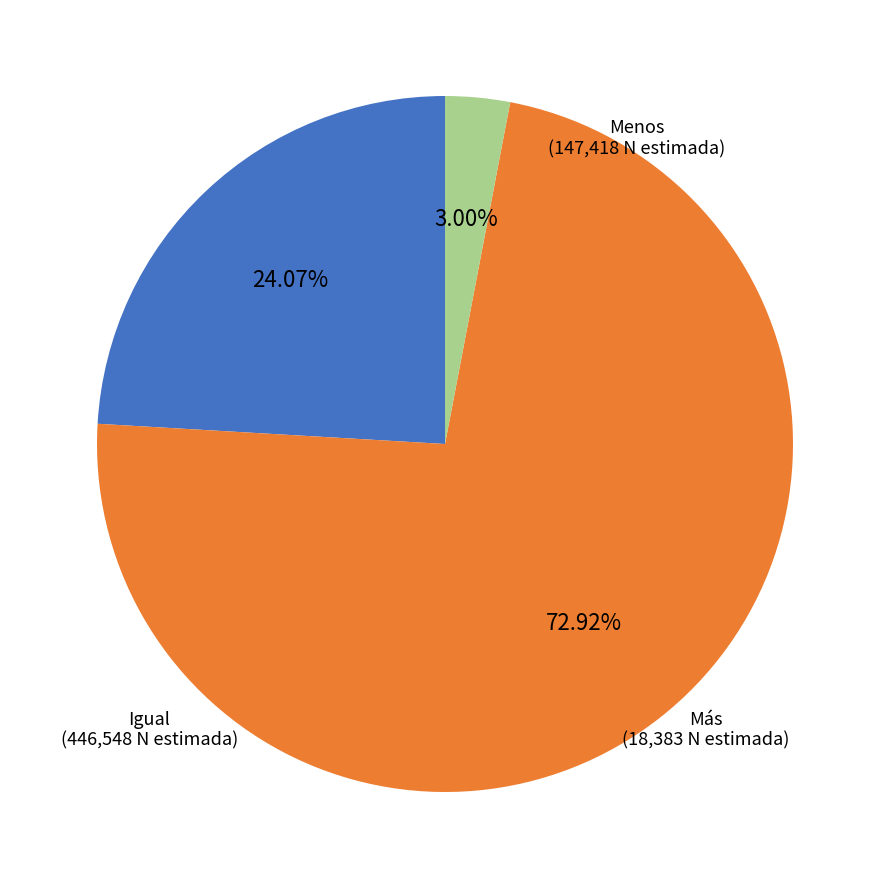

Is there any slice that represents more than half of the pie?

Yes